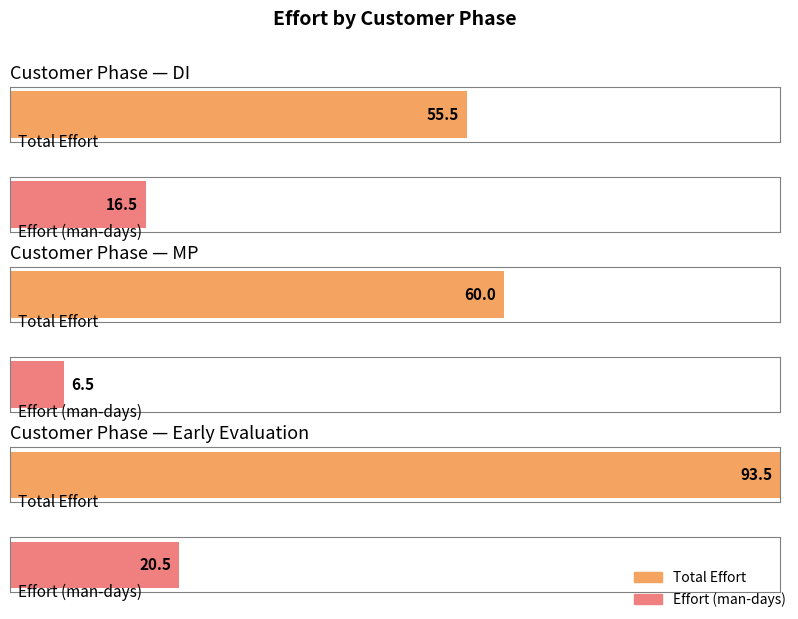

Are the bars grouped side by side (vs. stacked)?

Yes